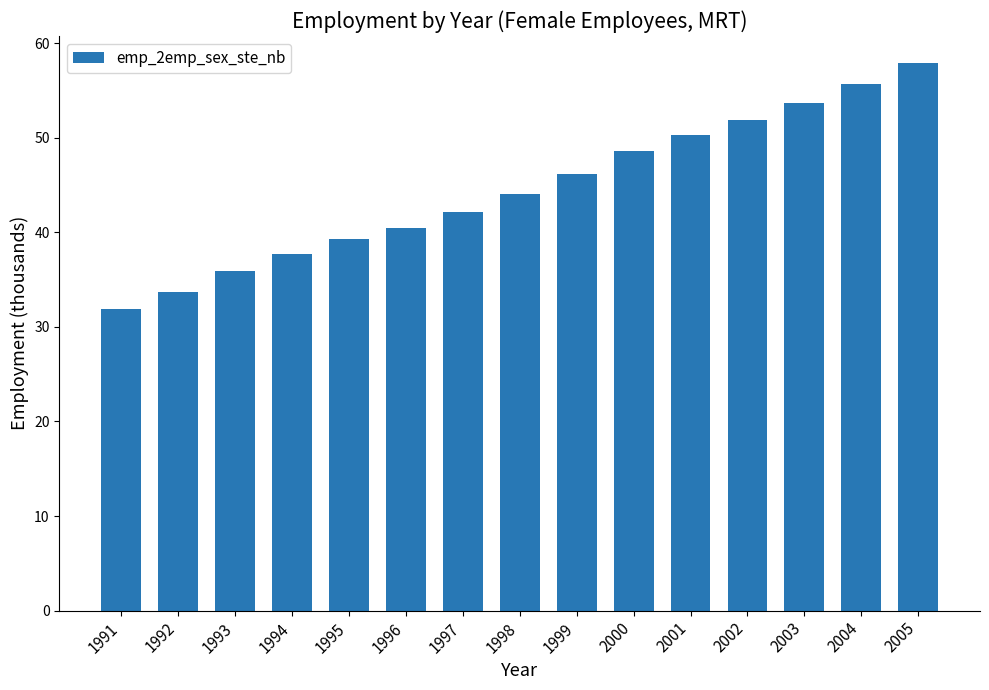

Reading left to right, transcribe all the data shown in this chart.

31.9	33.7	35.9	37.7	39.3	40.5	42.2	44.1	46.2	48.6	50.3	51.9	53.7	55.7	57.9